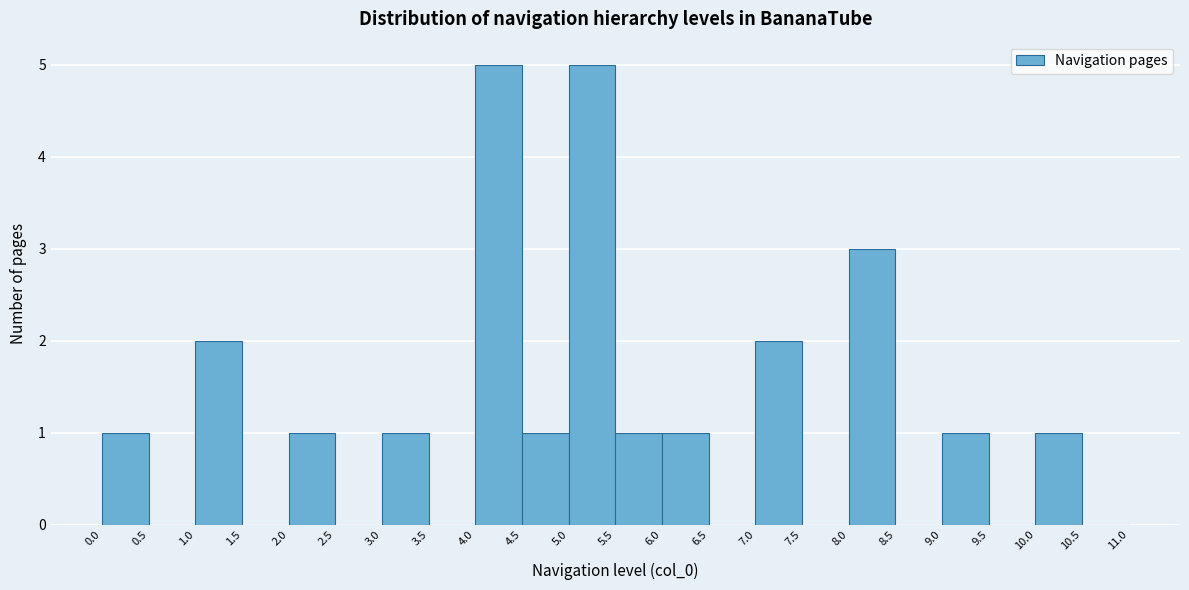

Reading left to right, transcribe this chart: for each bar, give the range it covers on the x-axis and its height. The values are not printed on the chart, so give them approximately, as read against the axis.

0.0 to 0.5: 1
0.5 to 1.0: 0
1.0 to 1.5: 2
1.5 to 2.0: 0
2.0 to 2.5: 1
2.5 to 3.0: 0
3.0 to 3.5: 1
3.5 to 4.0: 0
4.0 to 4.5: 5
4.5 to 5.0: 1
5.0 to 5.5: 5
5.5 to 6.0: 1
6.0 to 6.5: 1
6.5 to 7.0: 0
7.0 to 7.5: 2
7.5 to 8.0: 0
8.0 to 8.5: 3
8.5 to 9.0: 0
9.0 to 9.5: 1
9.5 to 10.0: 0
10.0 to 10.5: 1
10.5 to 11.0: 0